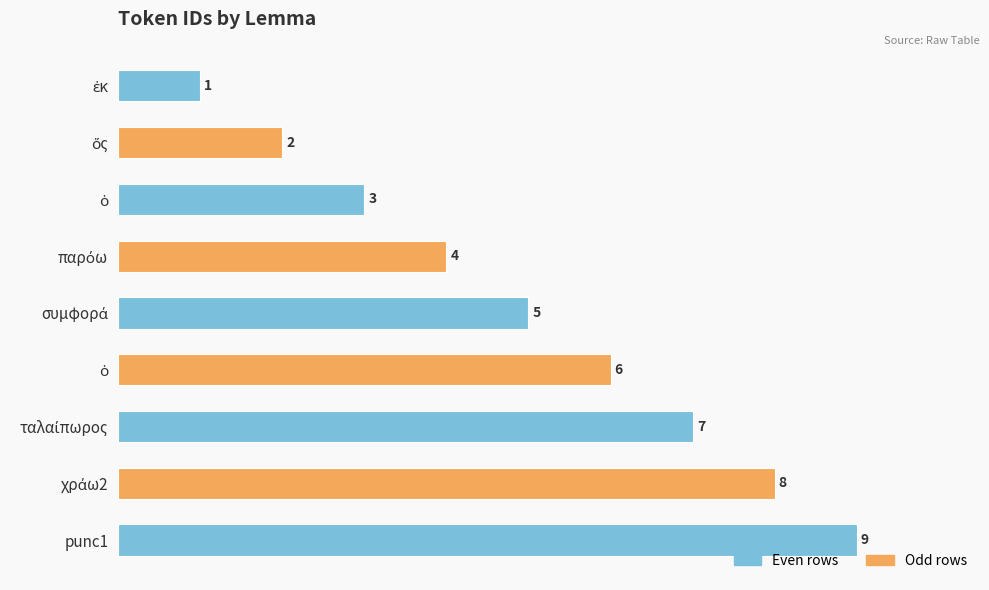

Count the number of categories in the chart.

9